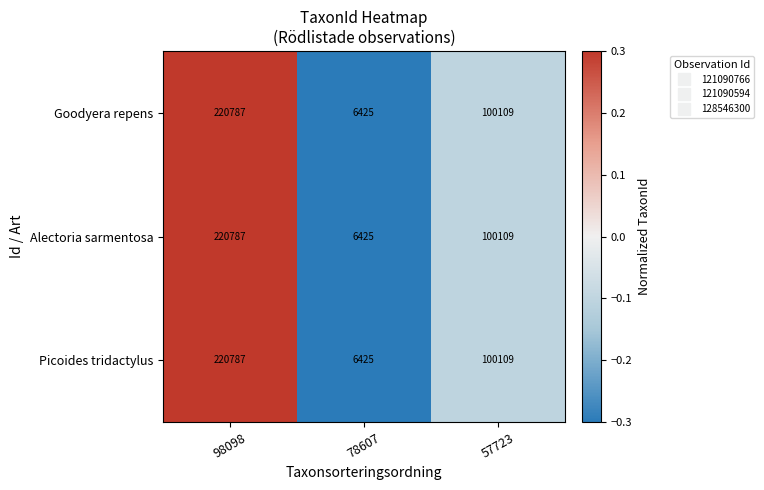

Reading left to right, what are all the values shown in this chart?

Goodyera repens: 98098=220787	78607=6425	57723=100109
Alectoria sarmentosa: 98098=220787	78607=6425	57723=100109
Picoides tridactylus: 98098=220787	78607=6425	57723=100109